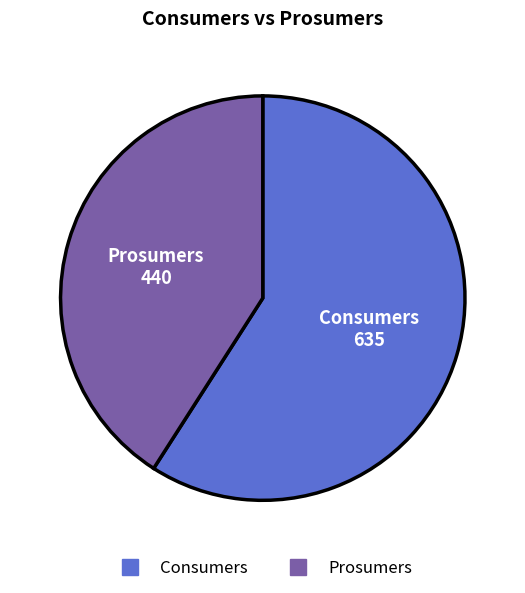

Approximately how many times larger is the value at Prosumers compared to Consumers?

0.7